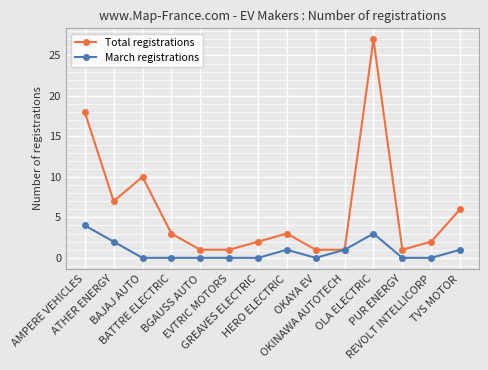

True or false: March registrations has more than 0 points higher than both neighbors.

True